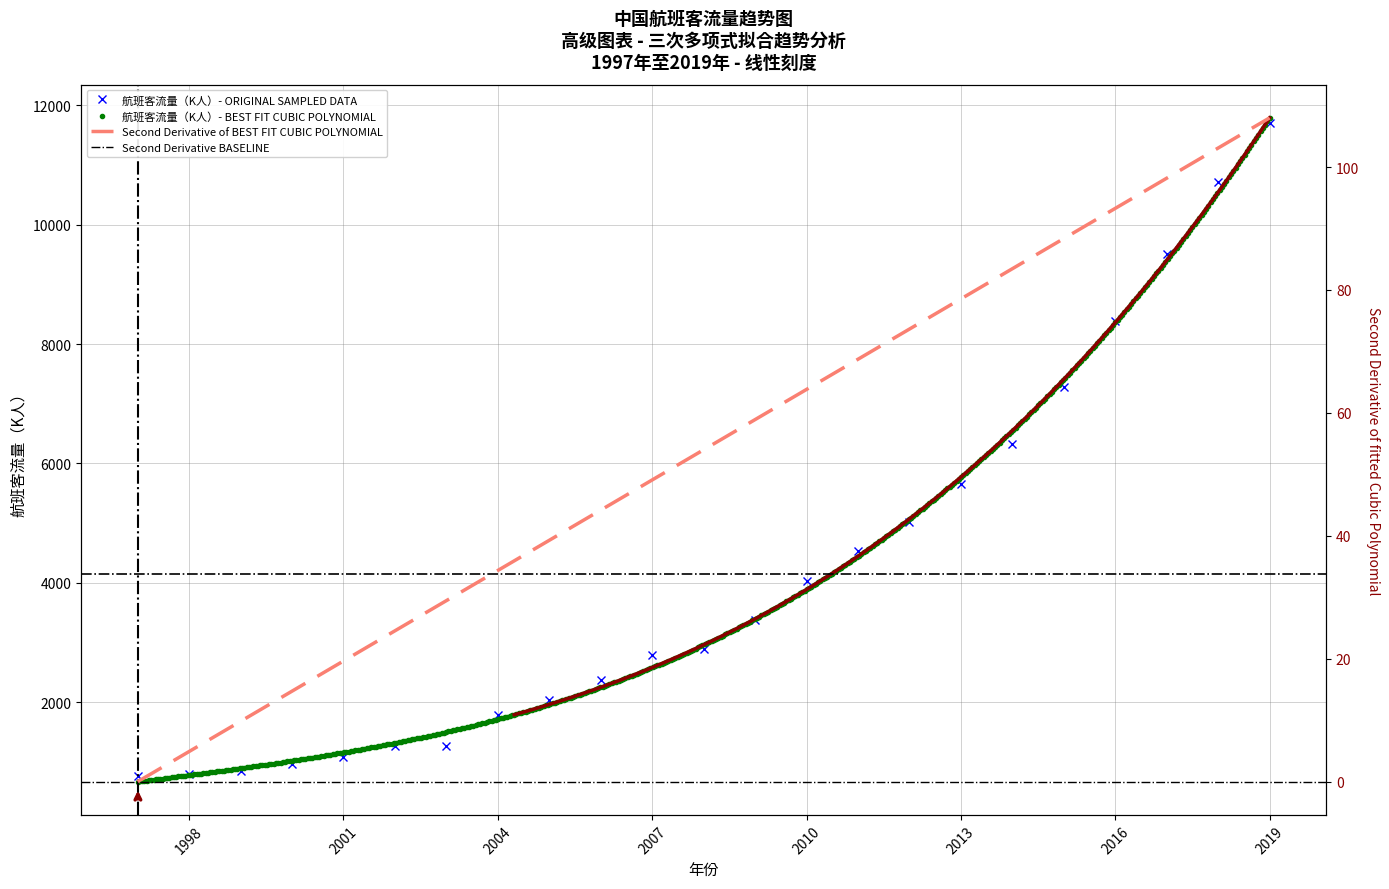

How many interior local peaks (higher than both neighbors) does the data have?

1